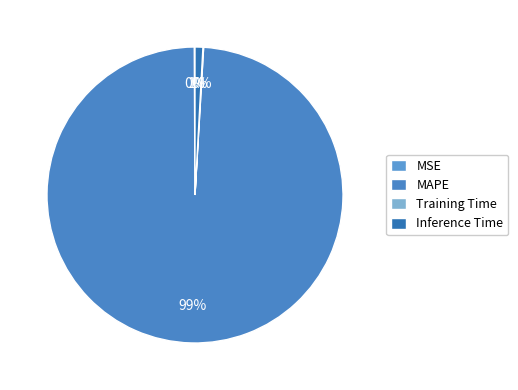

The Training Time slice represents 10% of the pie. True or false?

False